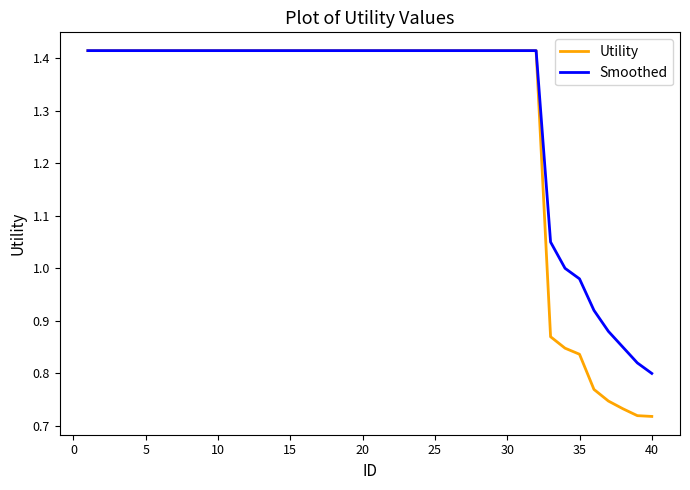

Which series has the largest range (max minus min)?

Utility